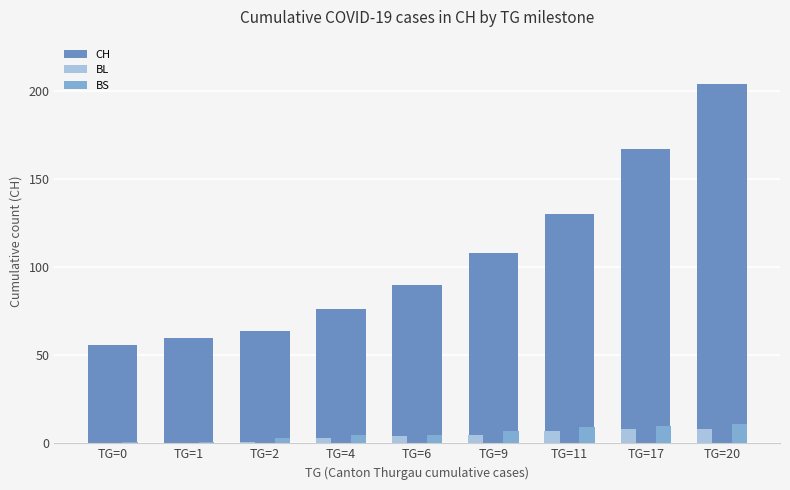

What is the approximate value of BL at TG=20?

8